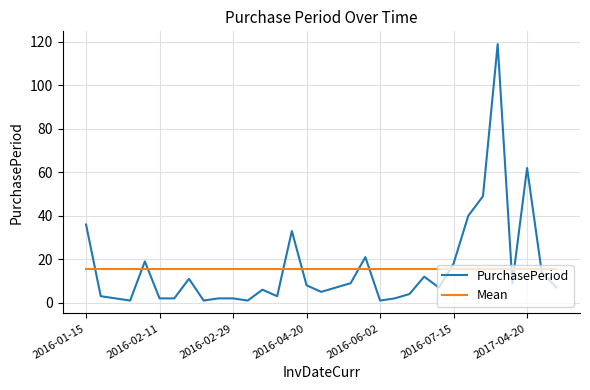

How many intersections are there between Mean and PurchasePeriod?

11